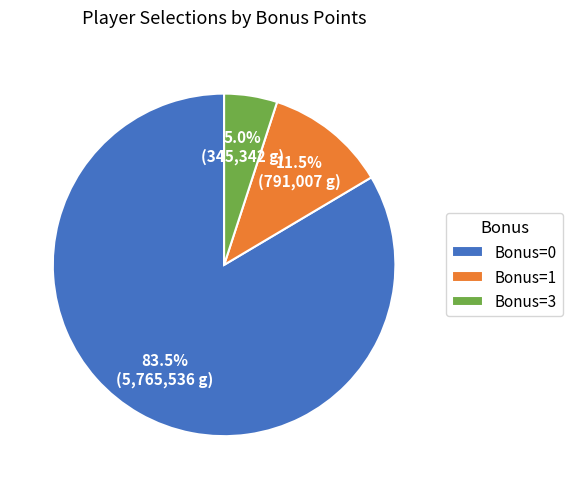

How much of the chart is everything except Bonus=0?

16.5%